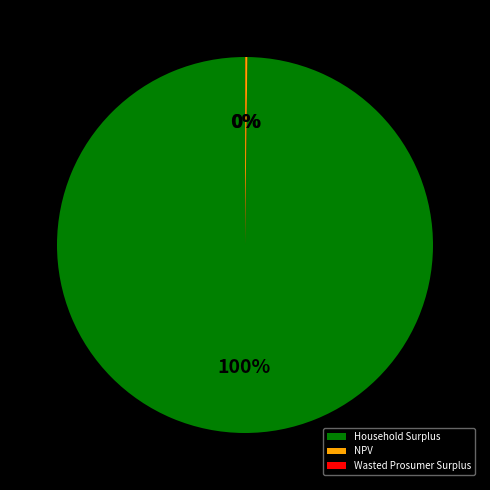

Is there a majority slice in this chart?

Yes